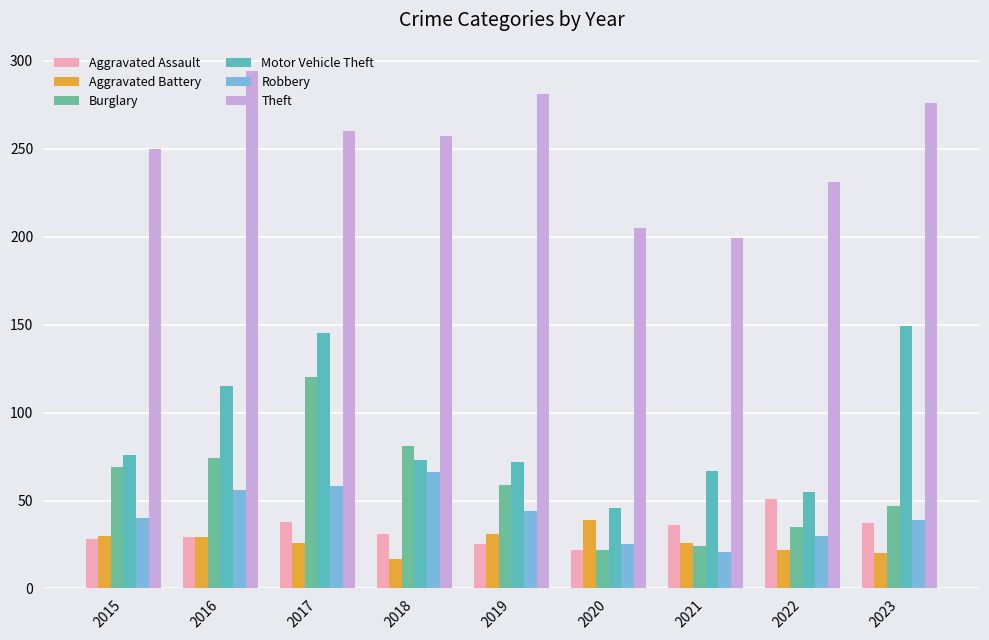

Where does the Motor Vehicle Theft series first go above 73?

2015